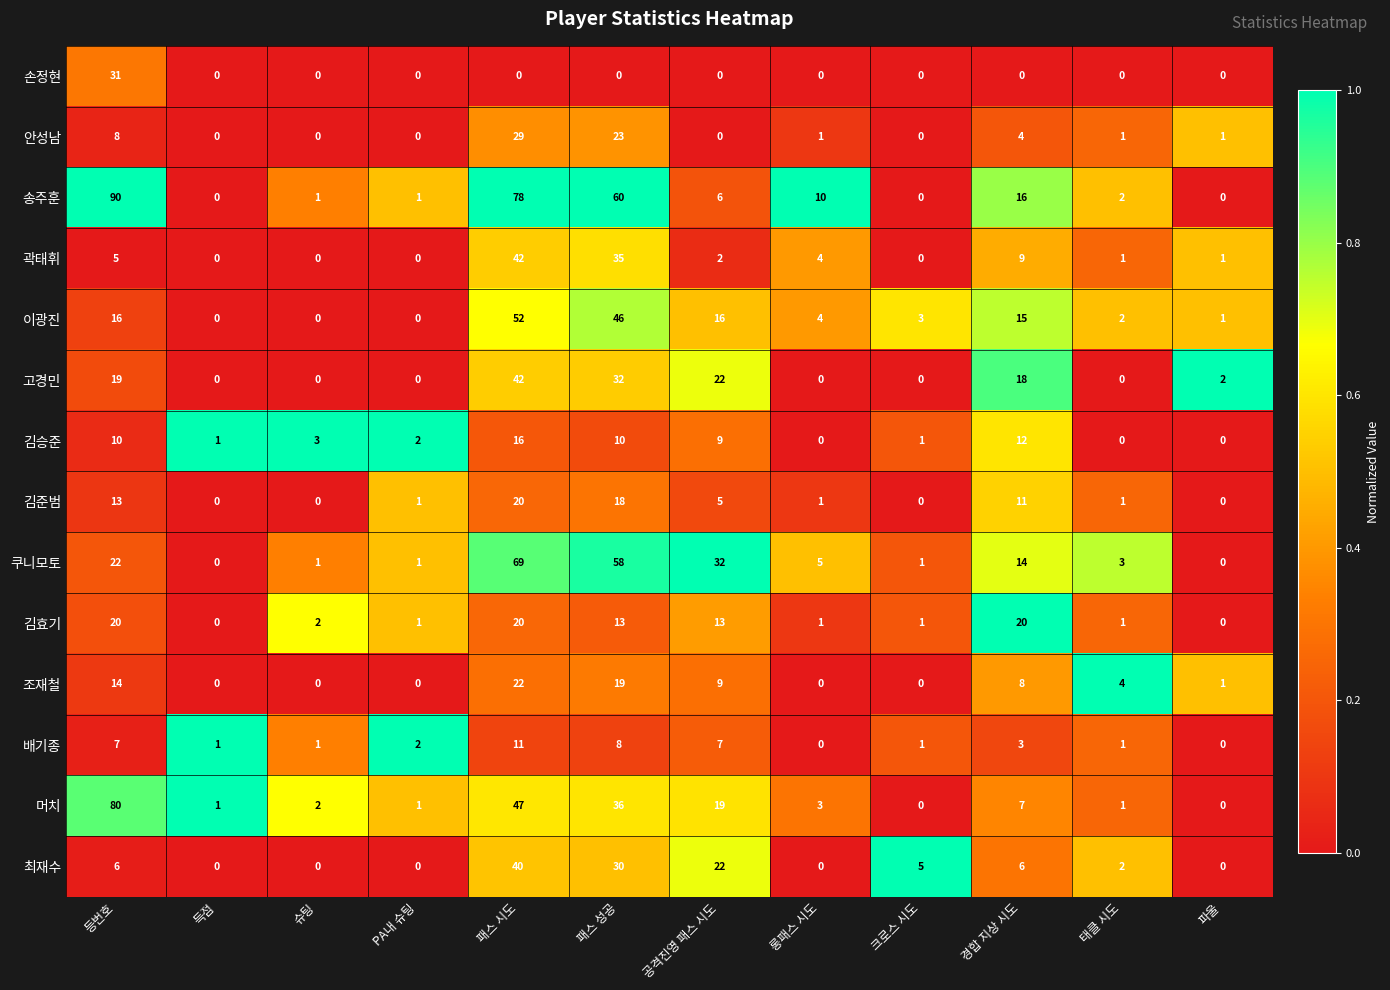

What is the maximum value shown in the chart?

90